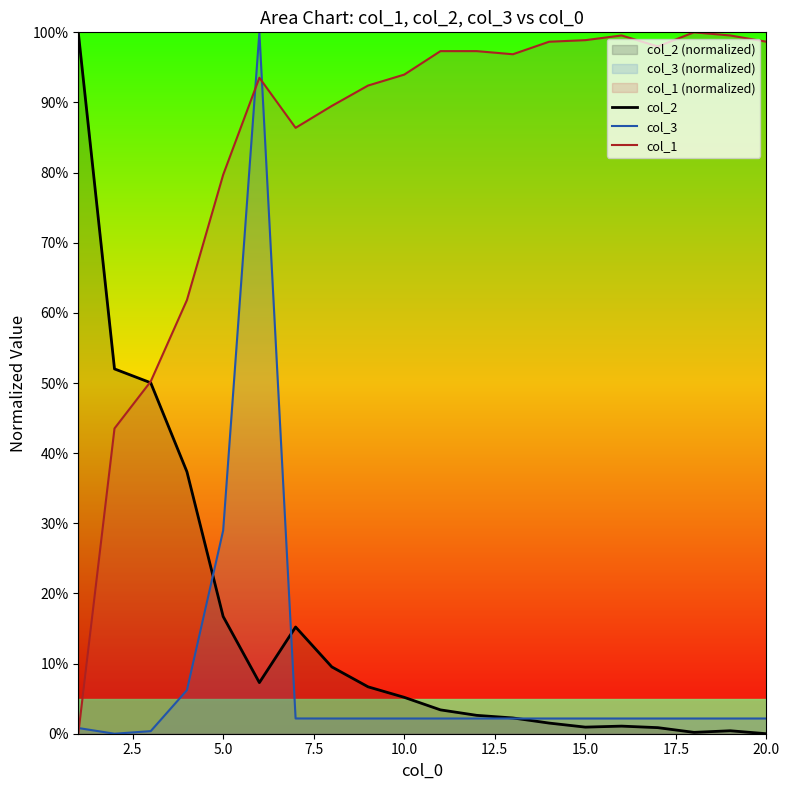

What is the difference between the maximum and second lowest values in the col_3 series?

1.0